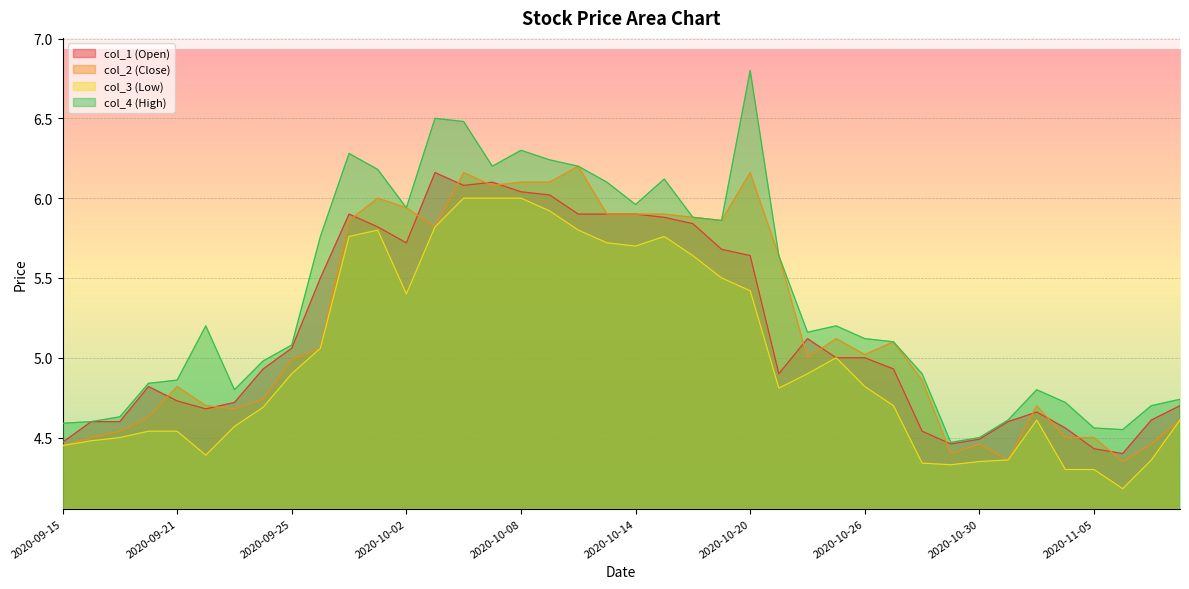

What is the lowest value of the col_1 (Open) series?

4.4